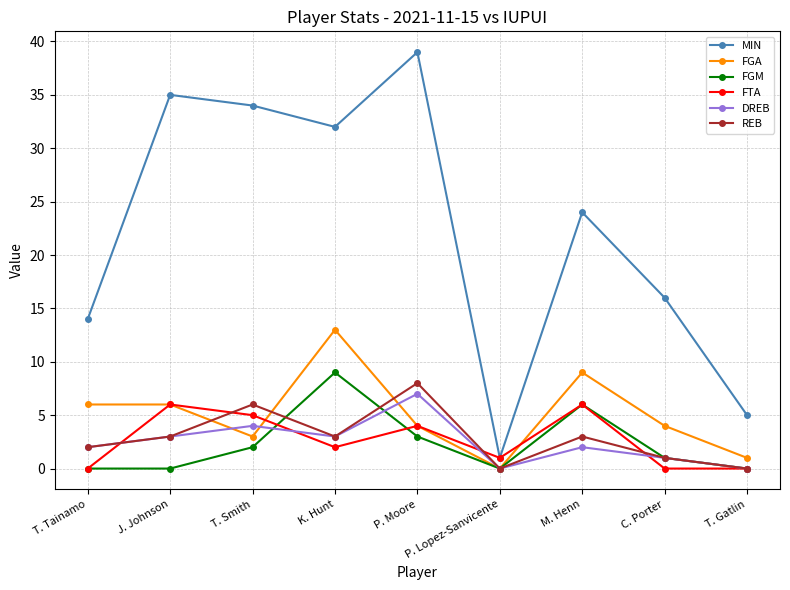

True or false: MIN has a value of 32 at K. Hunt.

True